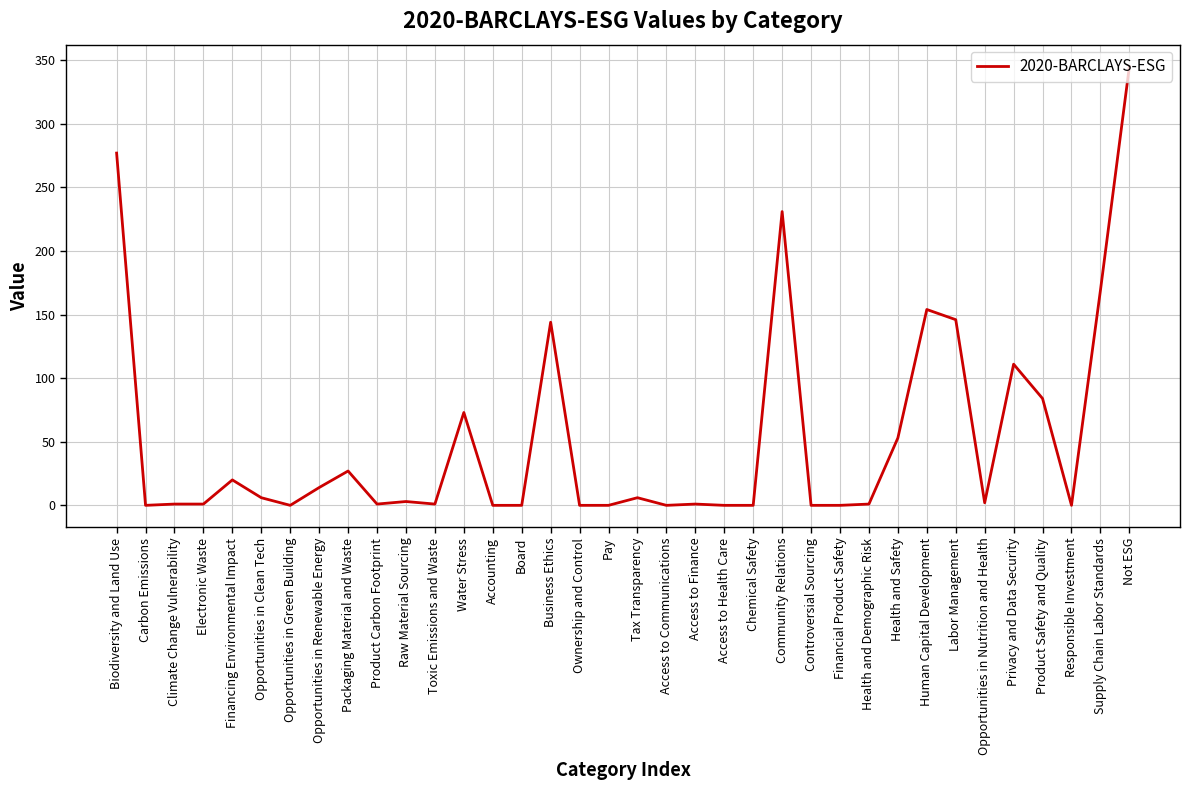

Between Access to Health Care and Product Safety and Quality, which is larger?

Product Safety and Quality